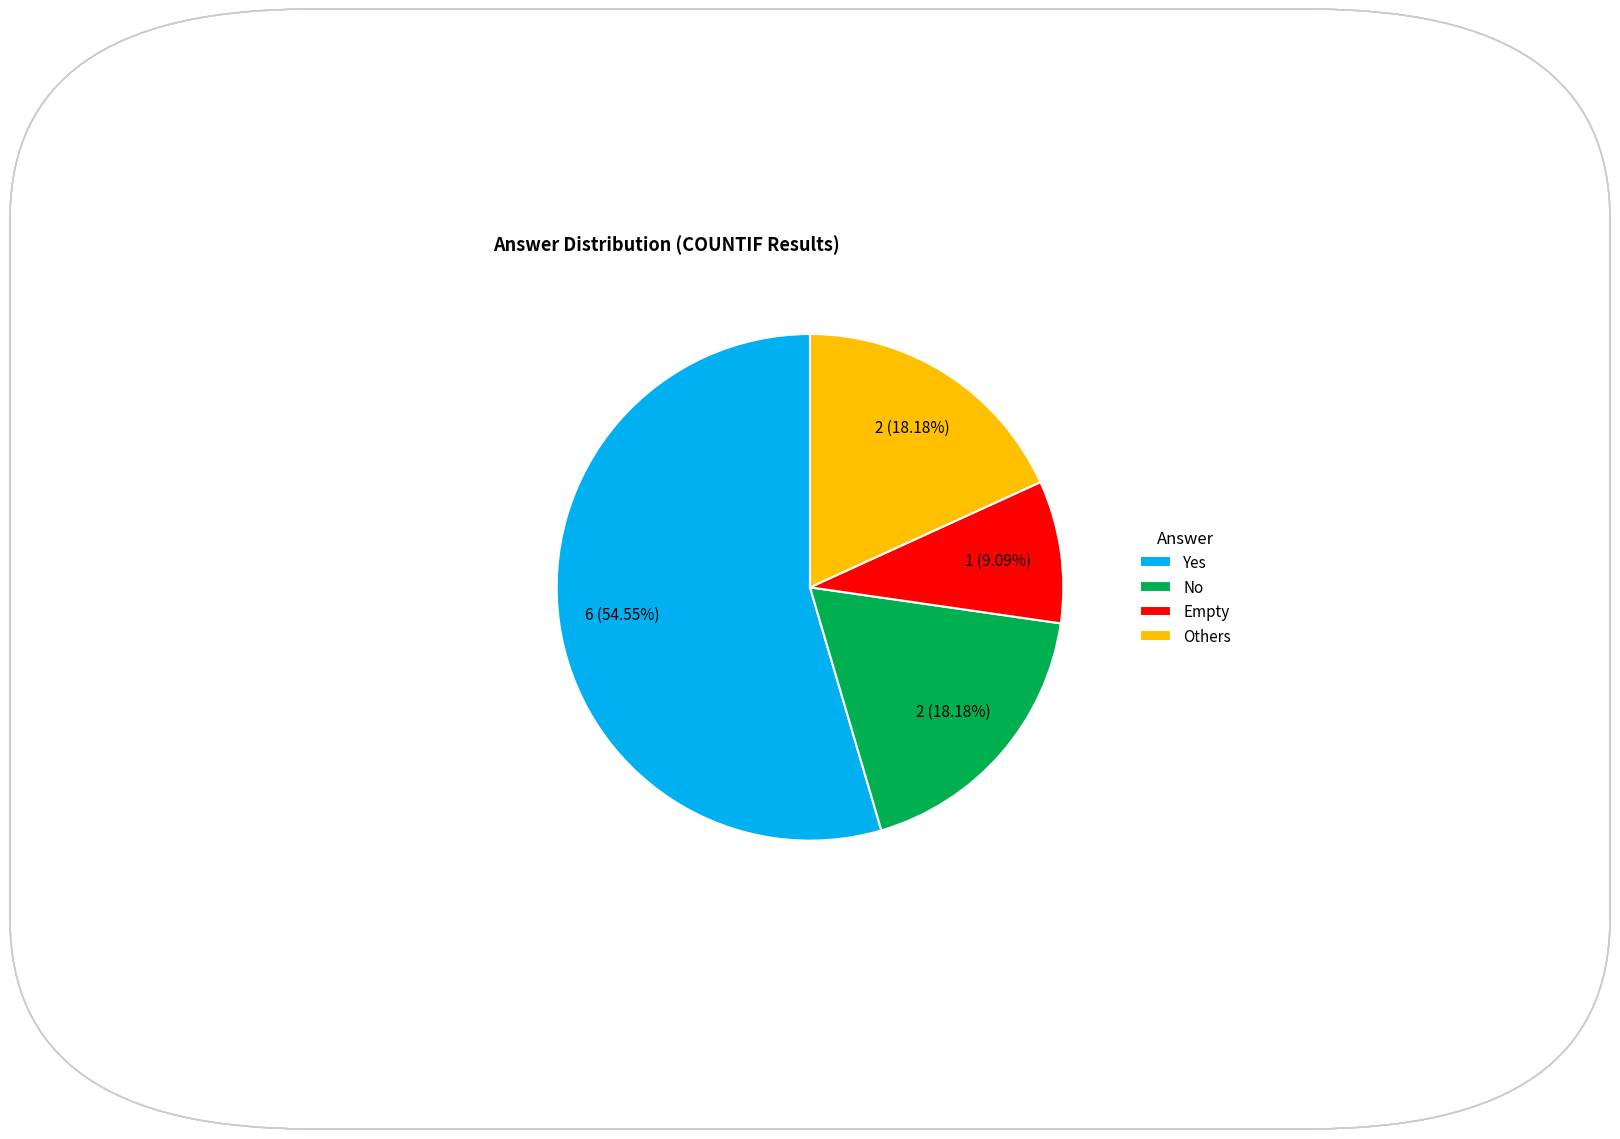

To the nearest percent, what is the difference between the largest and smallest slice percentages?

45%